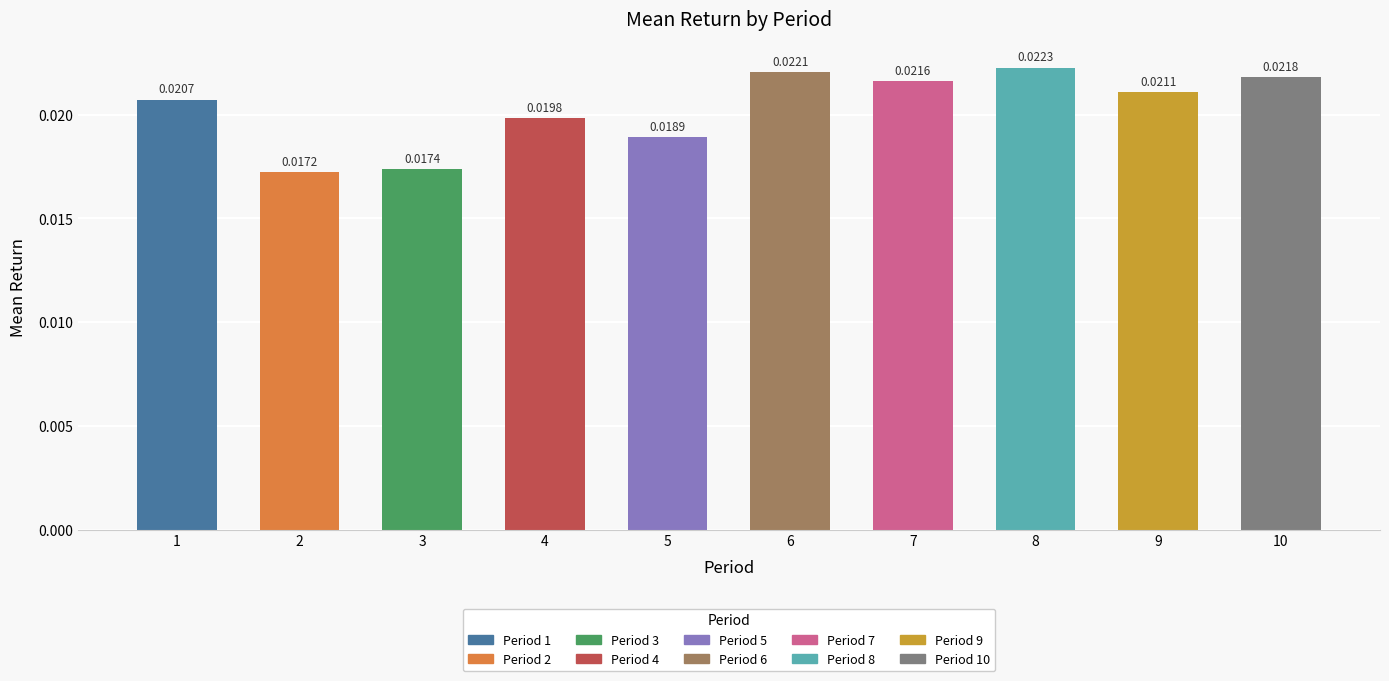

List the labels in order of value, largest first.

8, 6, 10, 7, 9, 1, 4, 5, 3, 2